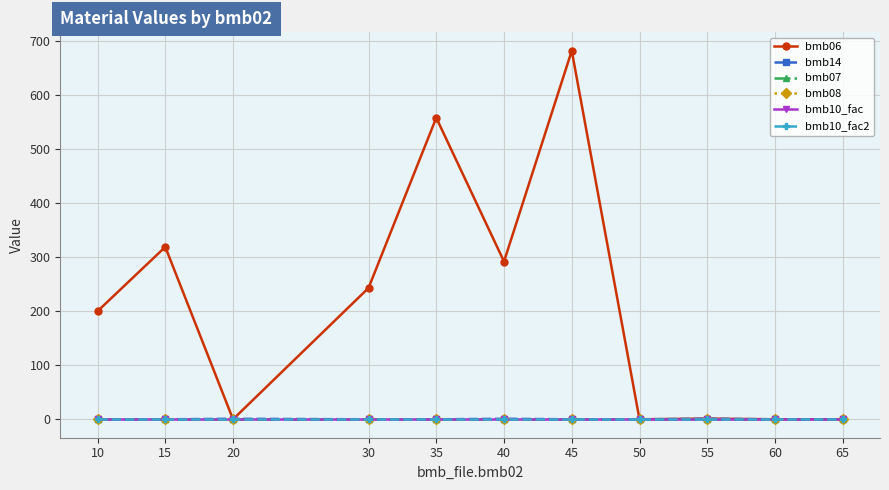

Does the chart have visible grid lines?

Yes